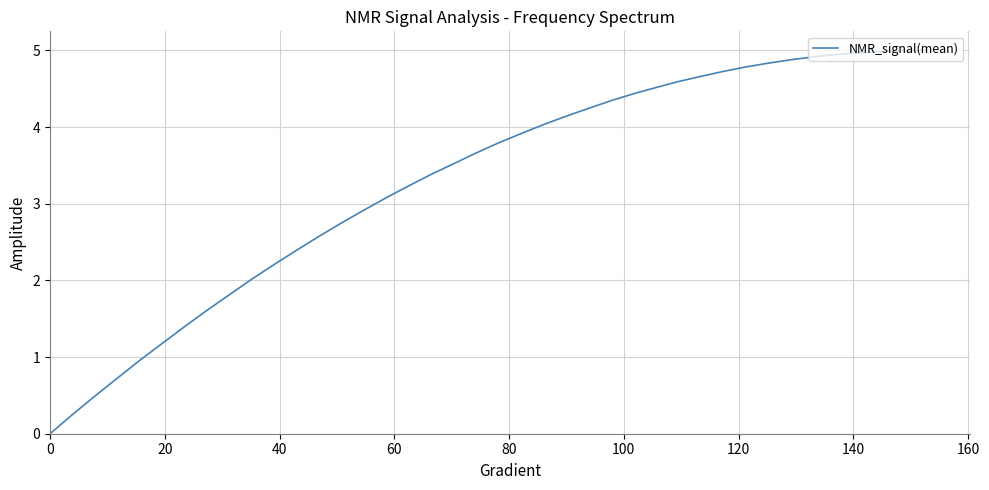

What is the maximum value shown in the chart?

5.0